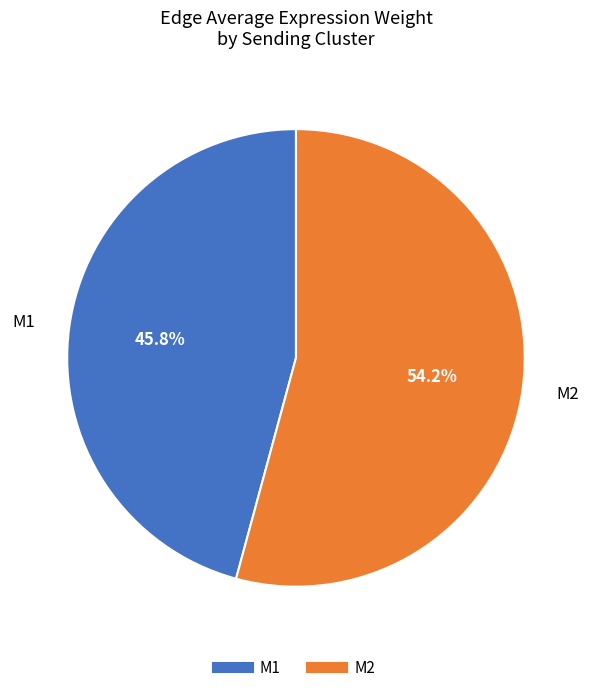

Count the number of slices in the pie.

2